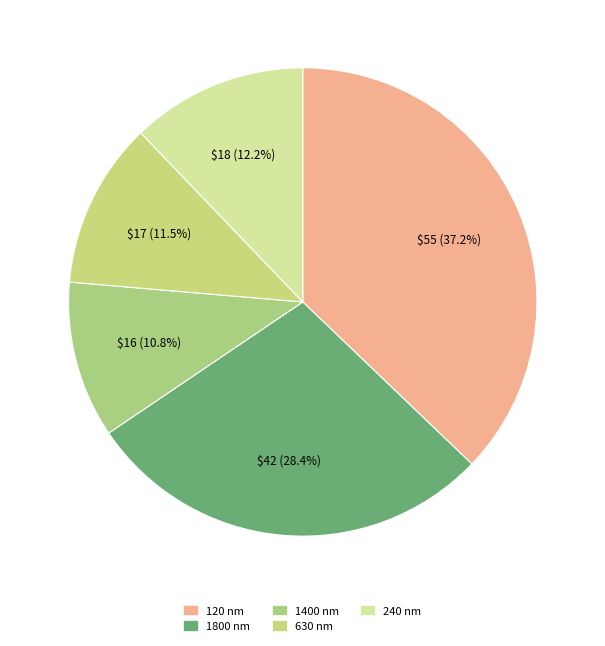

To the nearest percent, what percentage of the pie is 1800 nm?

28%